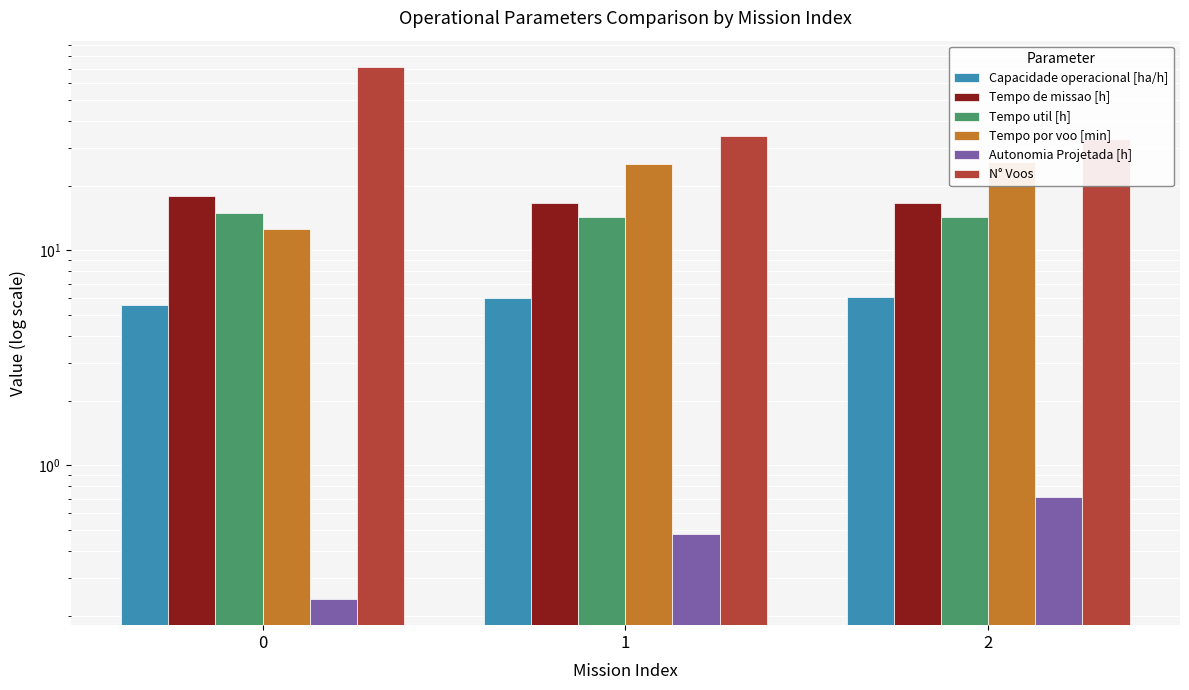

At 1, list the series in order from largest to smallest.

N° Voos, Tempo por voo [min], Tempo de missao [h], Tempo util [h], Capacidade operacional [ha/h], Autonomia Projetada [h]